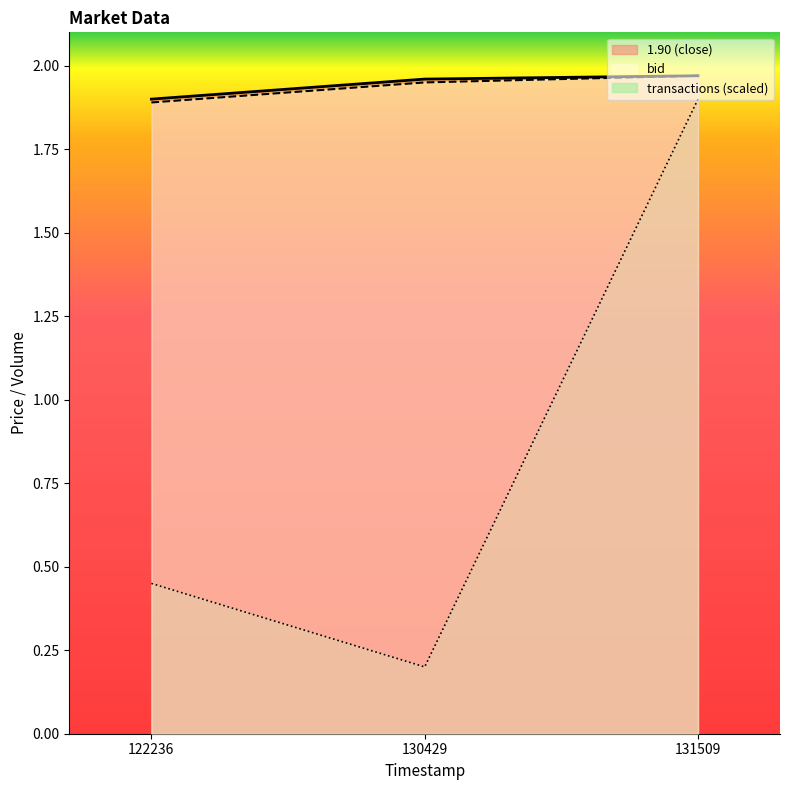

The value of bid at 122236 is 1.9. True or false?

True